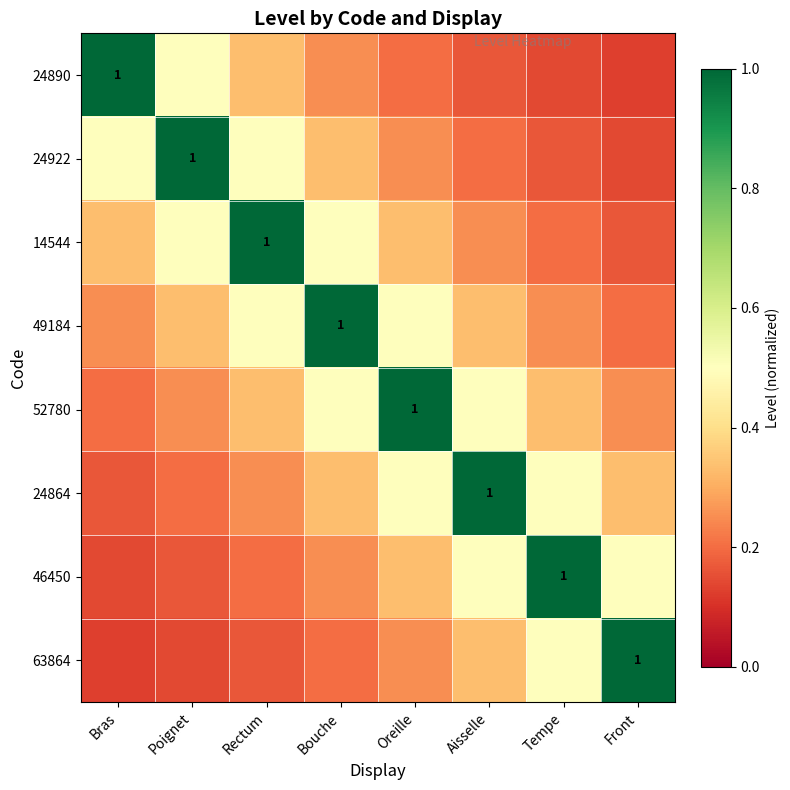

At which label is 52780 closest to 0?

Bras